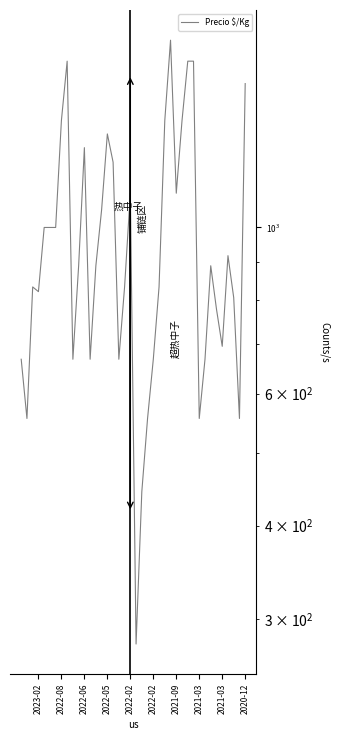

The chart shows a value of 667 at 30. True or false?

True